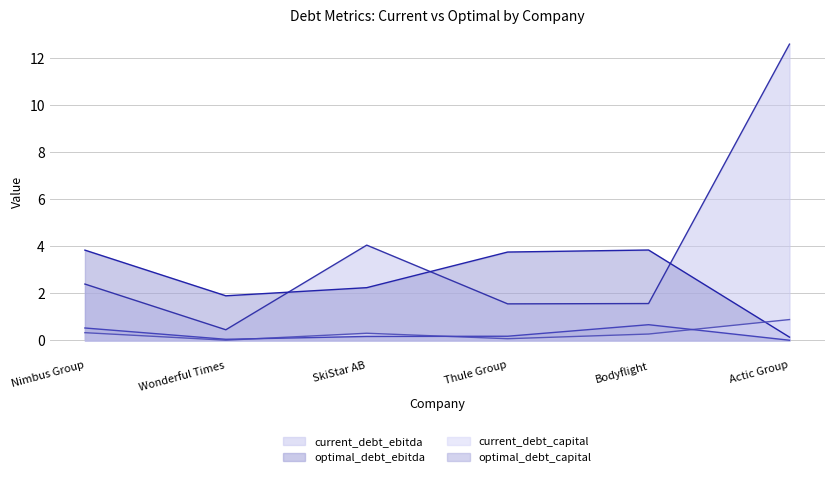

What is the label of the 4th point from the left?

Thule Group